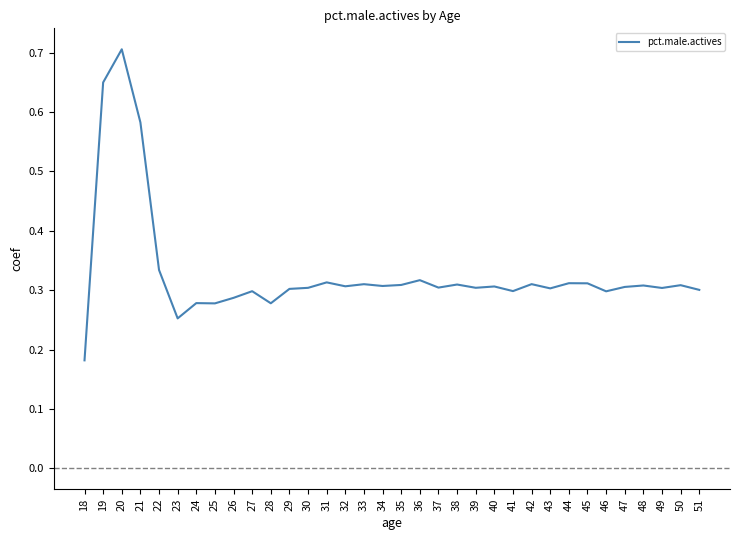

Is it true that the value at 41 is 0.1?

False